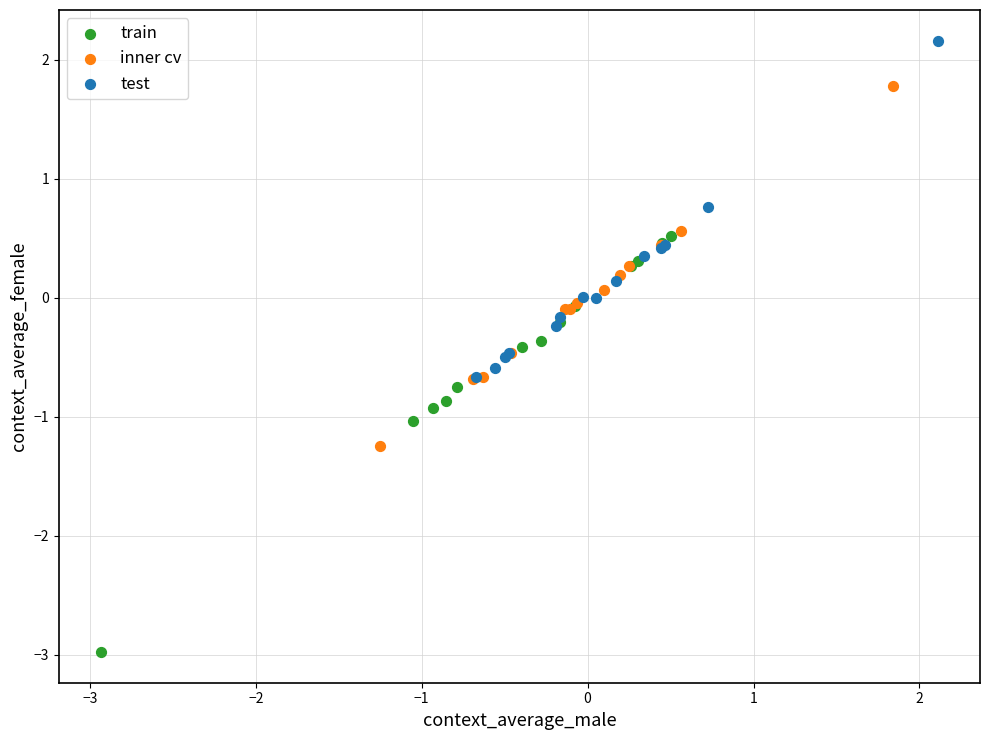

Which series reaches the maximum Y coordinate?

test